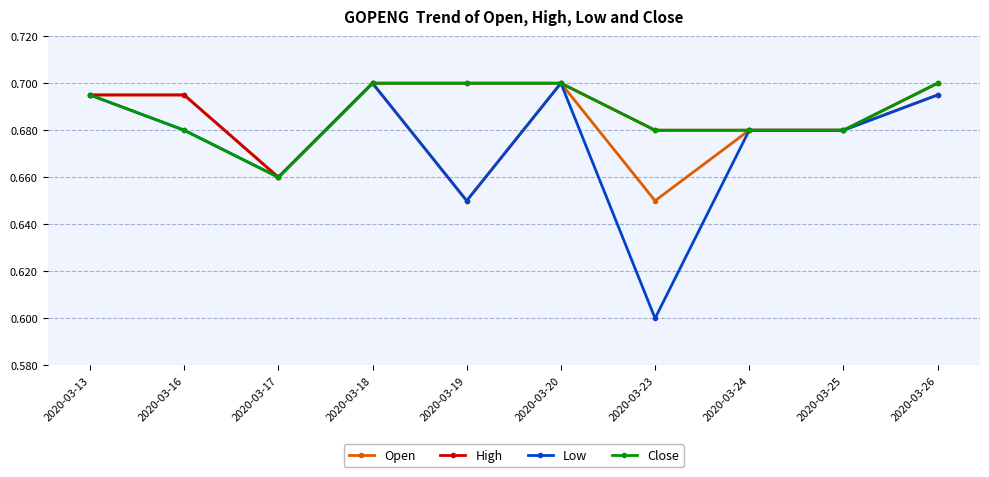

Where is the first local minimum for Low?

2020-03-17